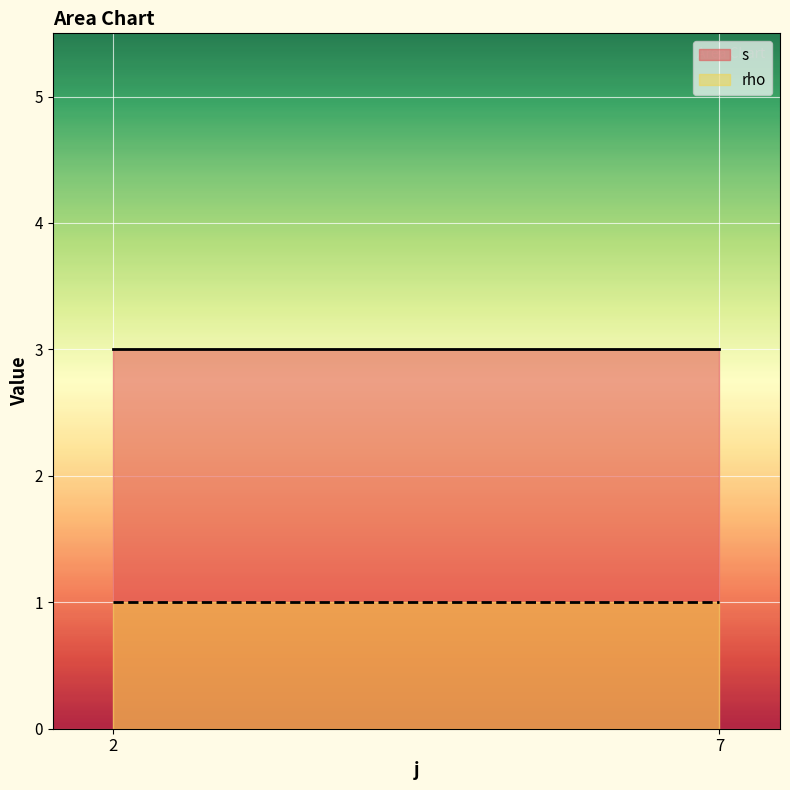

Which has a higher value, 7 or 2?

7